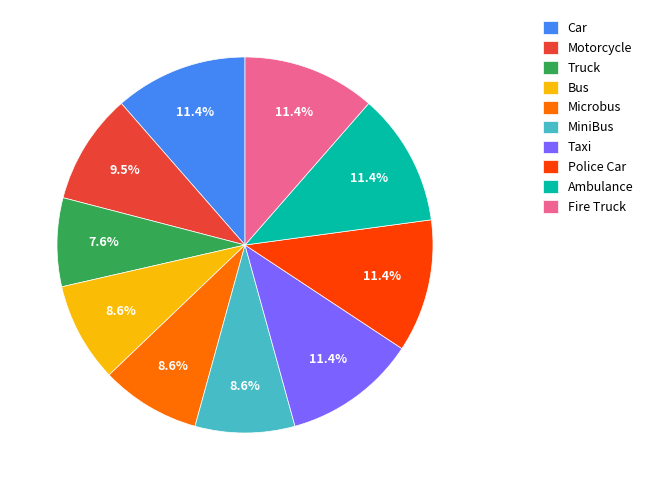

How many slices are in this pie chart?

10